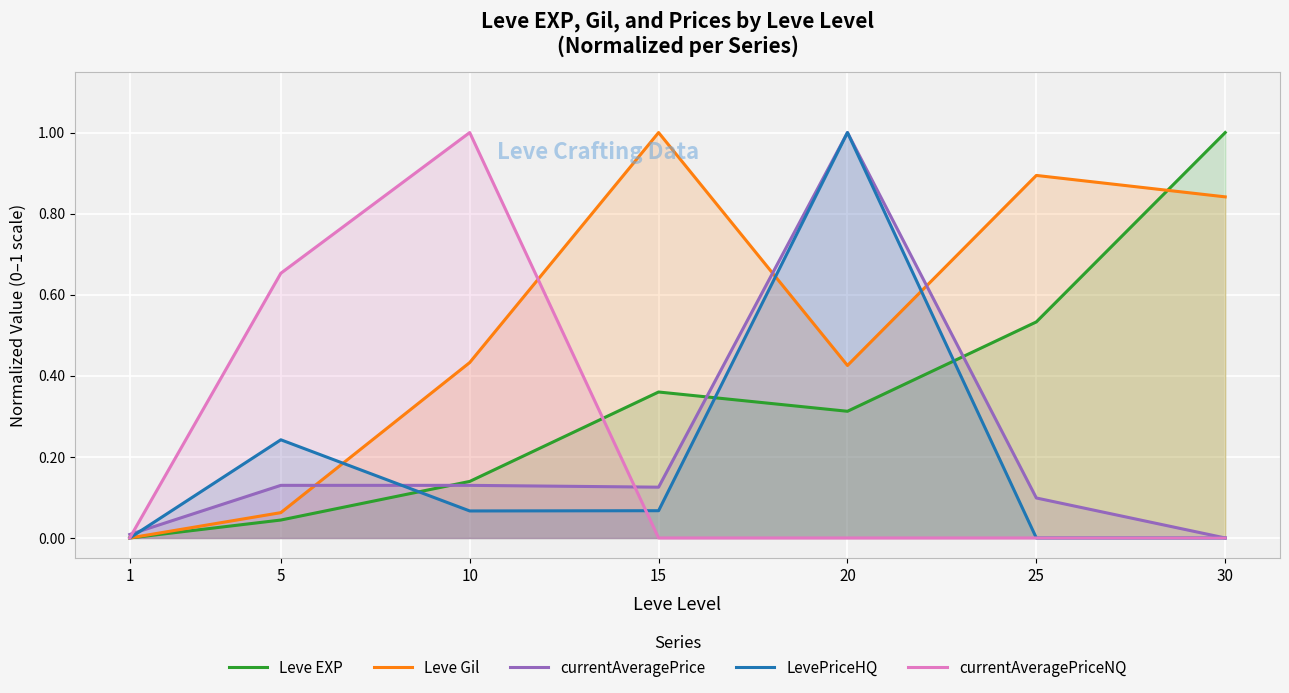

At which category does currentAveragePriceNQ reach its first local peak?

10